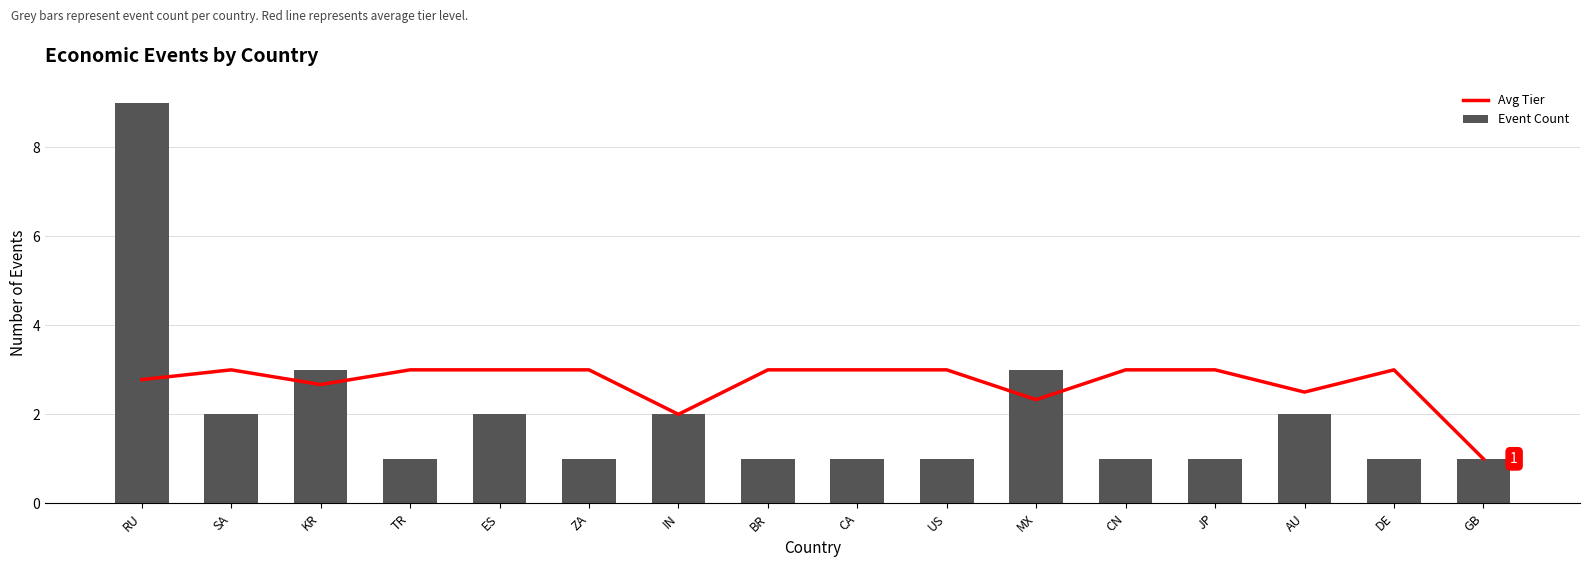

Is the value of Event Count at CA greater than the value of Avg Tier at CN?

No